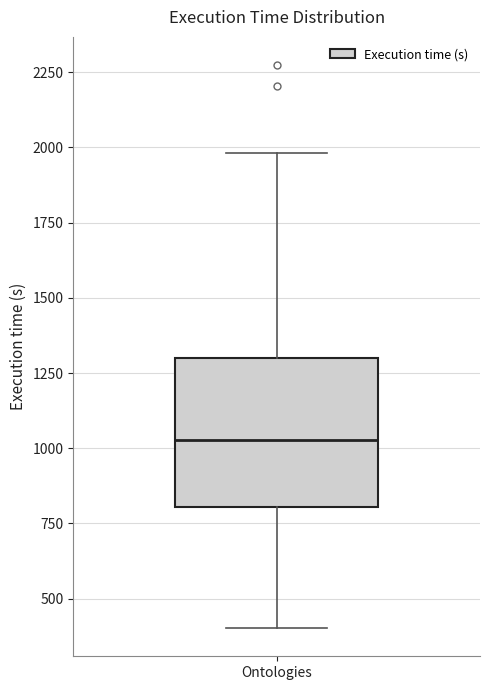

Where does the lower whisker of the box for Ontologies end on the y-axis? The values are not printed on the chart, so give them approximately, as read against the axis.

400